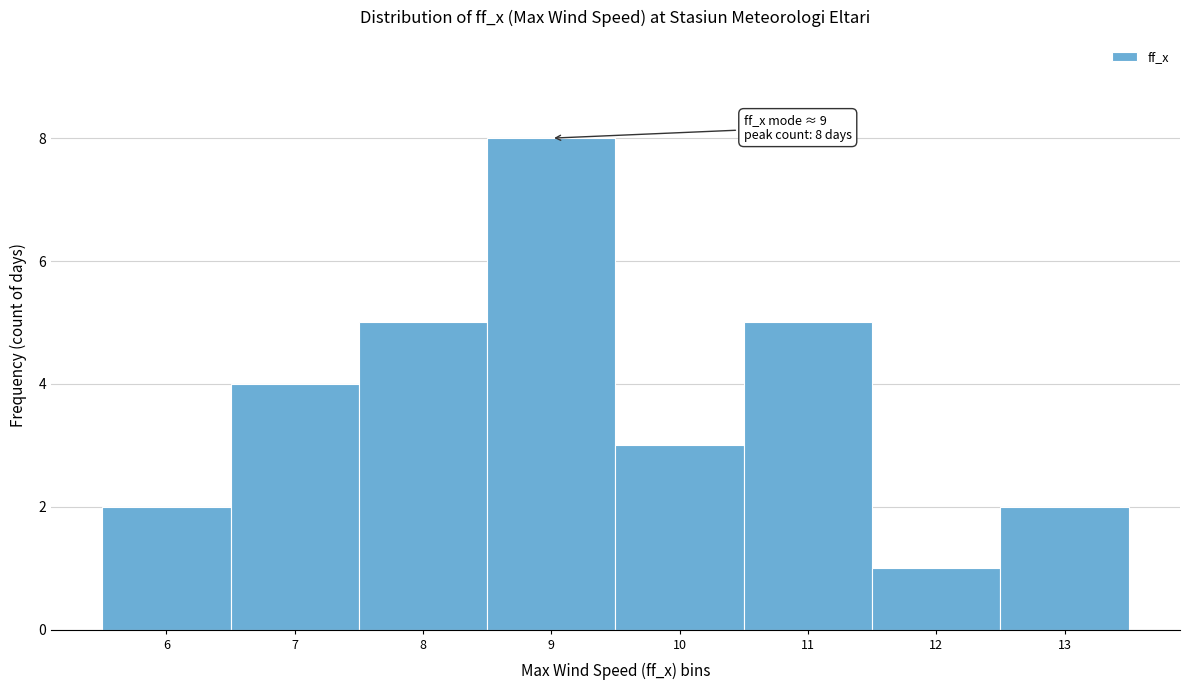

Which range on the x-axis has the tallest bar?

8.5 to 9.5